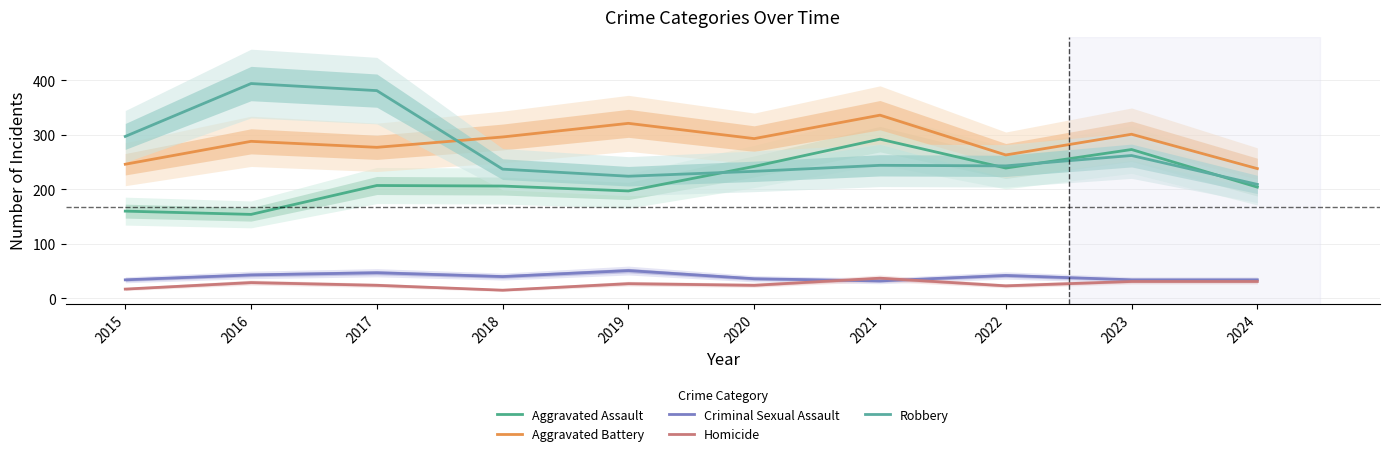

What is the maximum value shown in the chart?

394